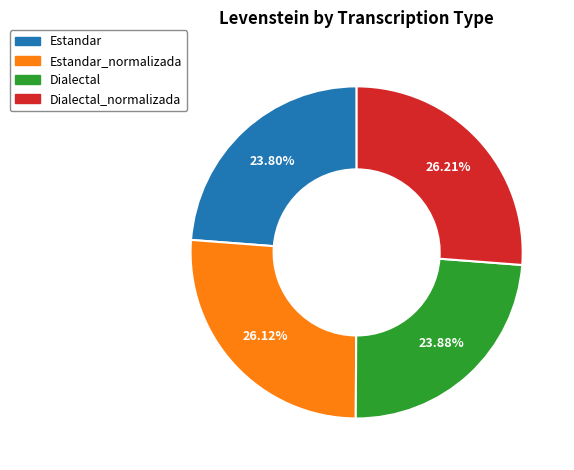

How many segments does this pie chart have?

4